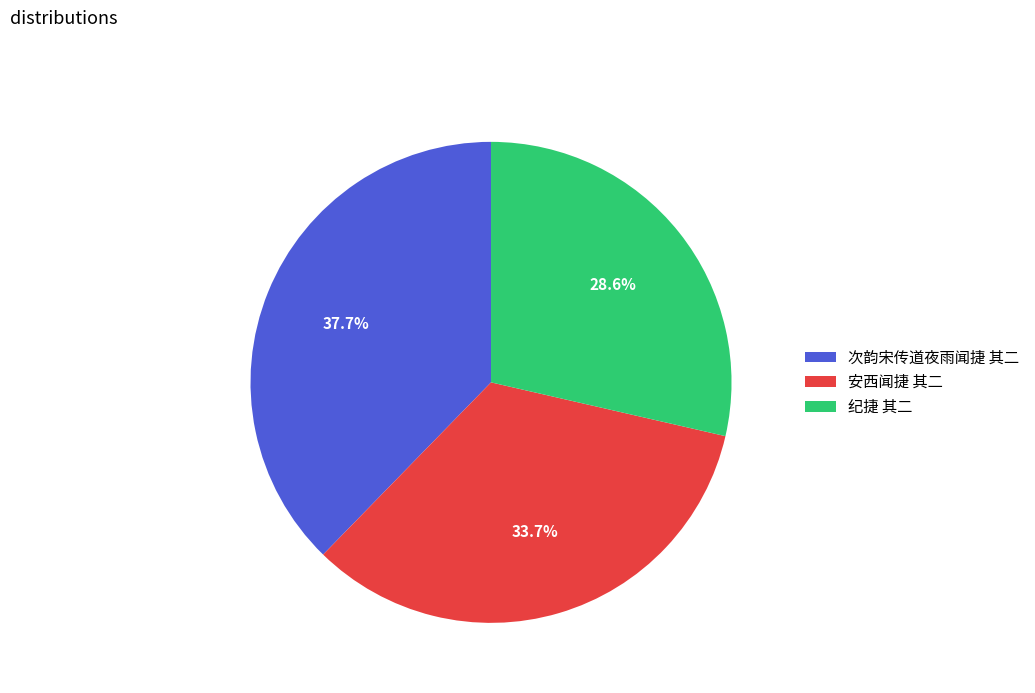

To the nearest percent, what percentage of the pie is 纪捷 其二?

29%